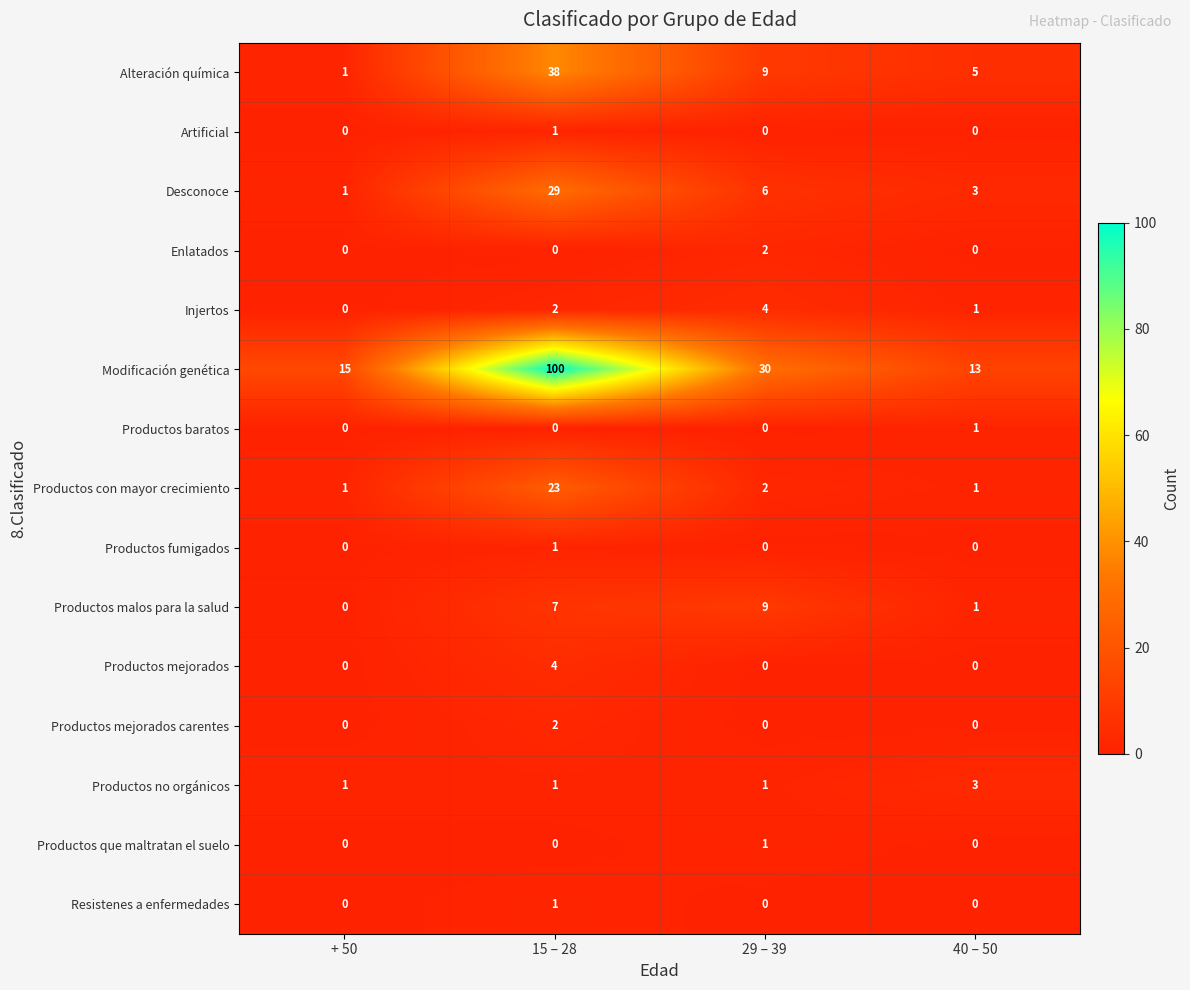

What is the maximum value shown in the chart?

100